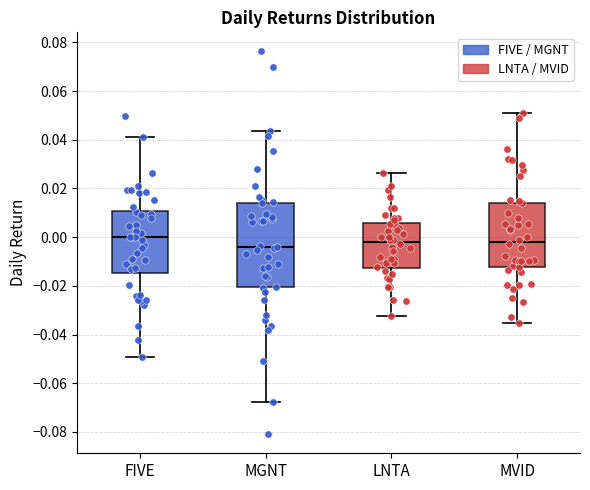

Where does the lower whisker of the box for LNTA end on the y-axis? The values are not printed on the chart, so give them approximately, as read against the axis.

-0.032